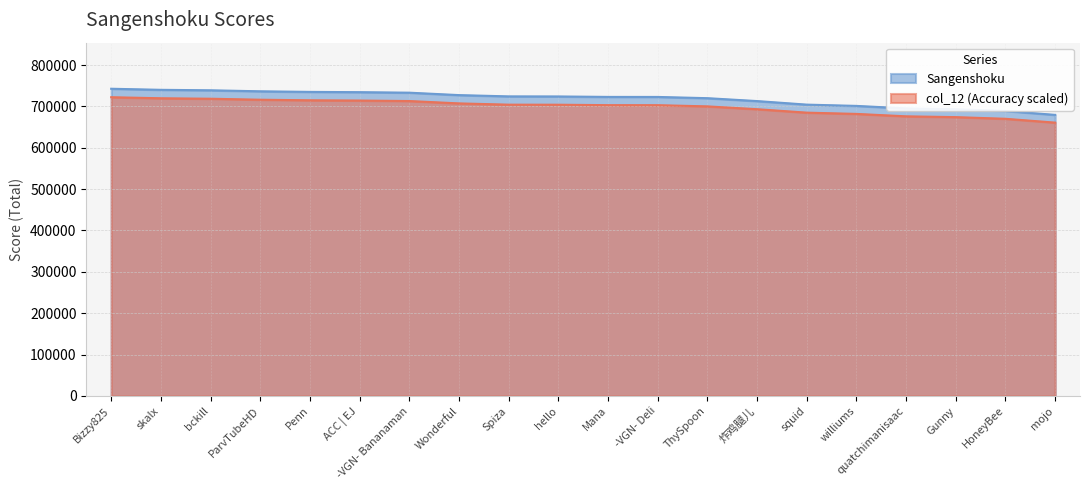

True or false: Sangenshoku and col_12 cross at least once.

False